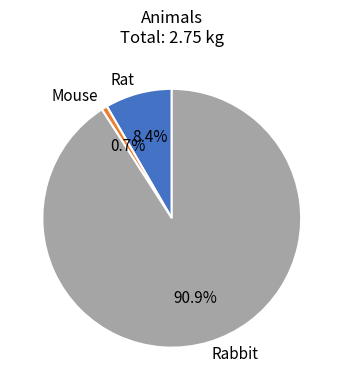

What is the majority slice?

Rabbit